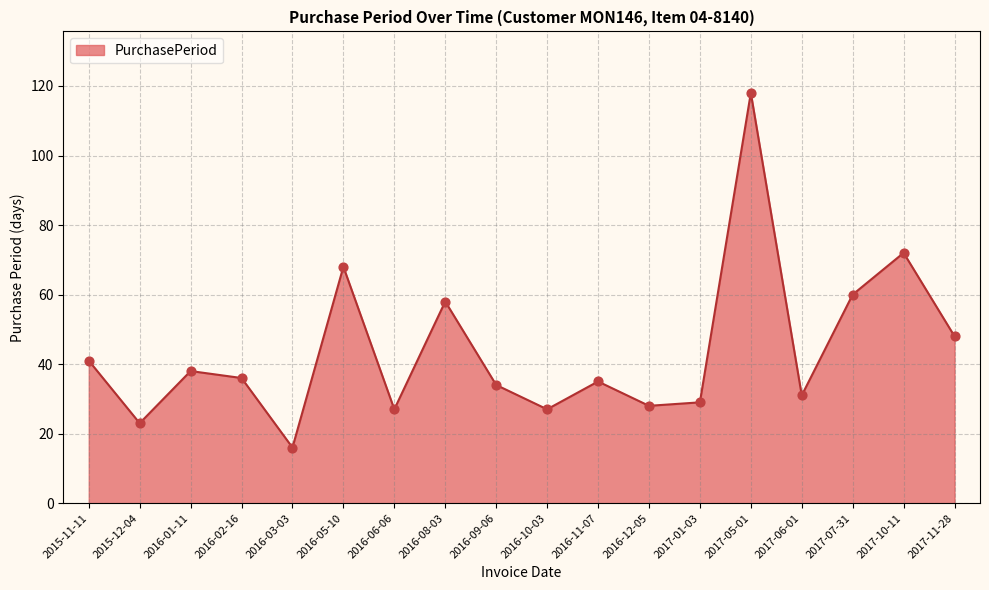

Between 2016-03-03 and 2016-05-10, which is larger?

2016-05-10